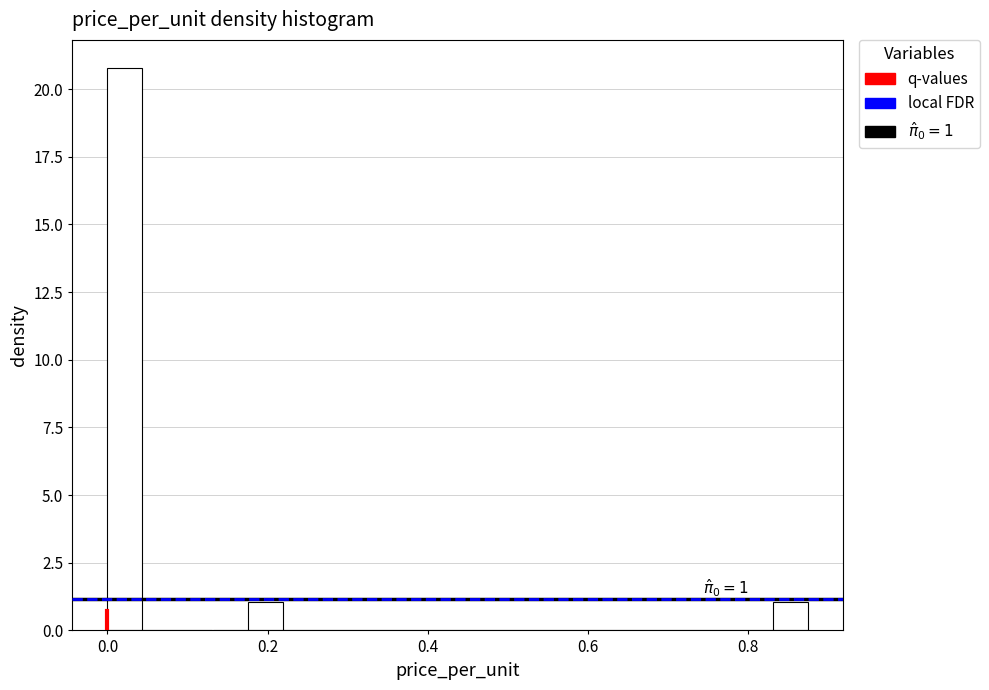

Around what value on the x-axis is the tallest bar? Give the approximate position of its centre, as read against the axis.

0.02